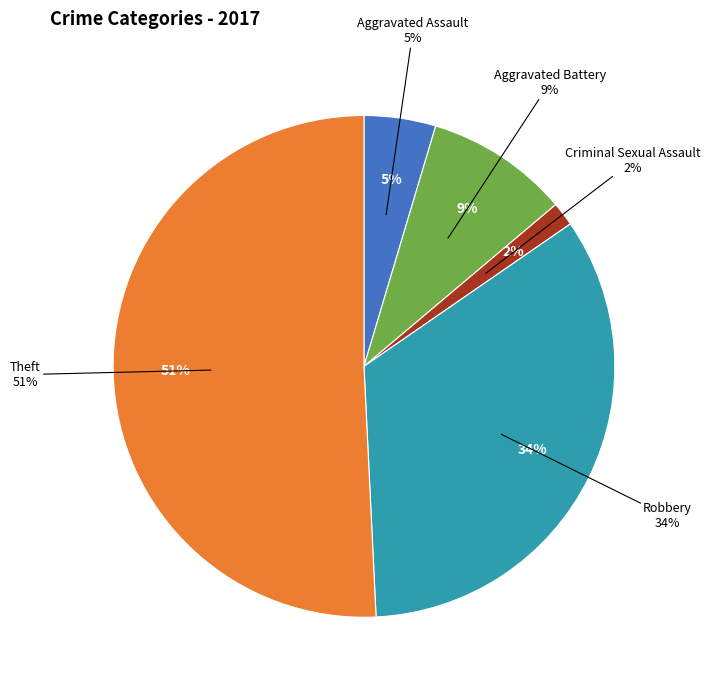

What portion of the pie excludes Criminal Sexual Assault?

98.5%